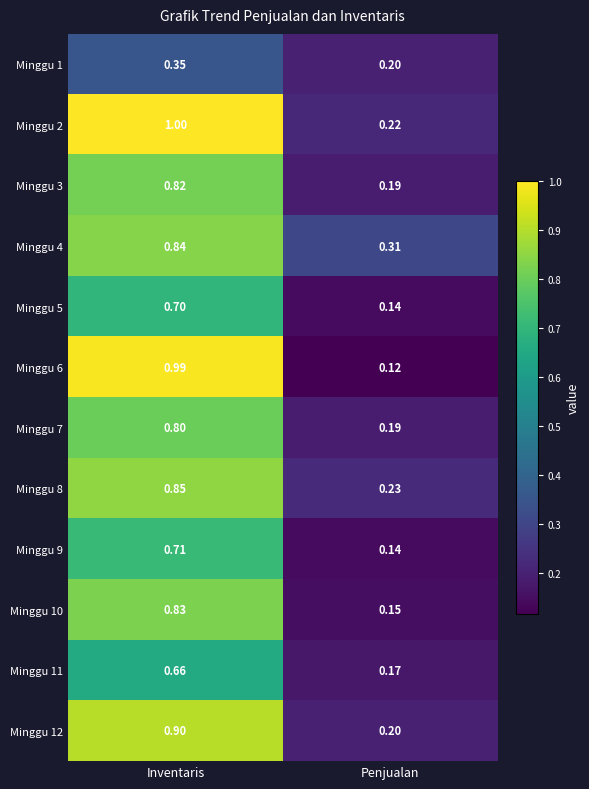

Where is Minggu 9 nearest to the value 0?

Penjualan